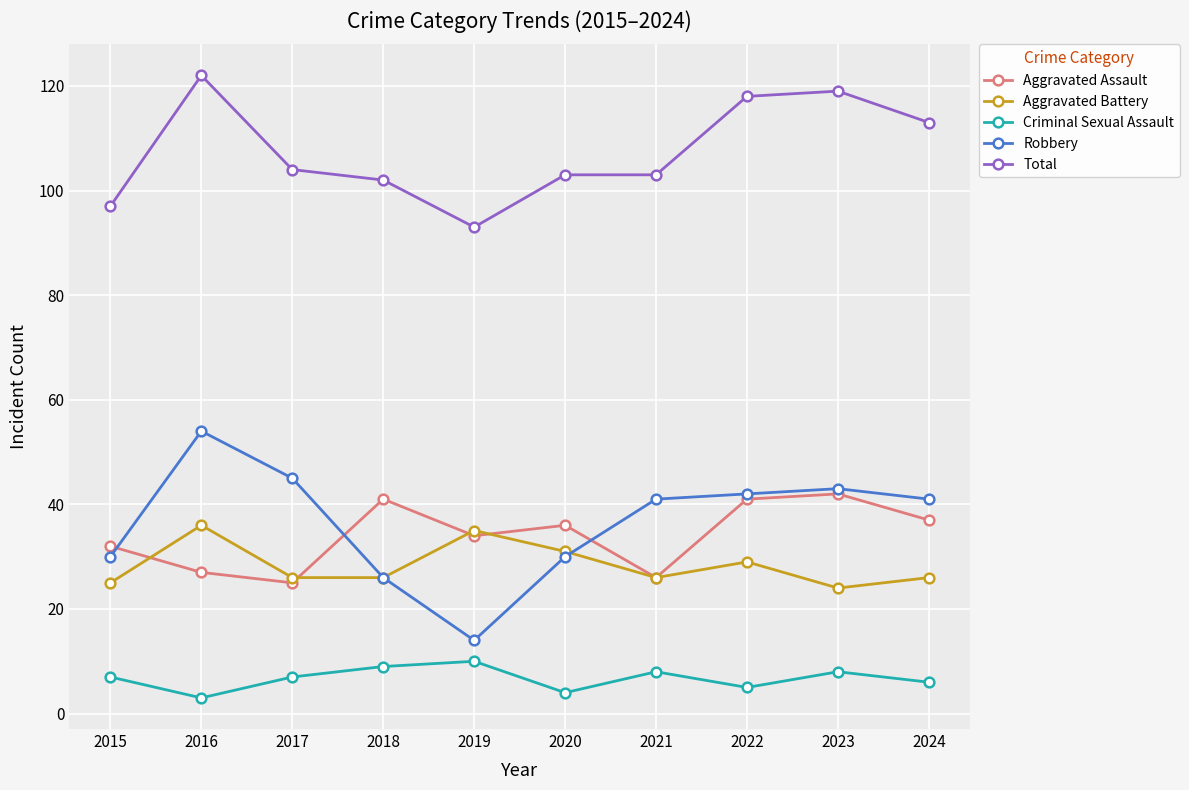

Which label corresponds to the largest value in the chart?

2016